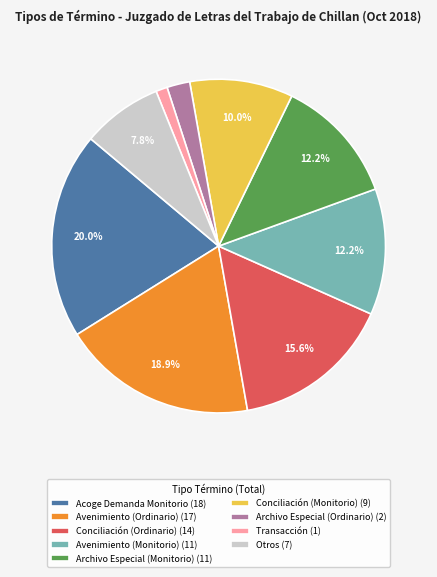

Does Avenimiento (Ordinario) (17) account for over 50% of the chart?

No